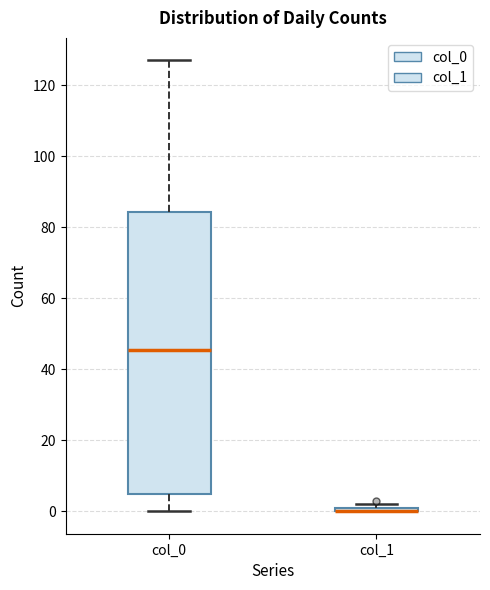

Where does the upper whisker of the box for col_0 end on the y-axis? The values are not printed on the chart, so give them approximately, as read against the axis.

128